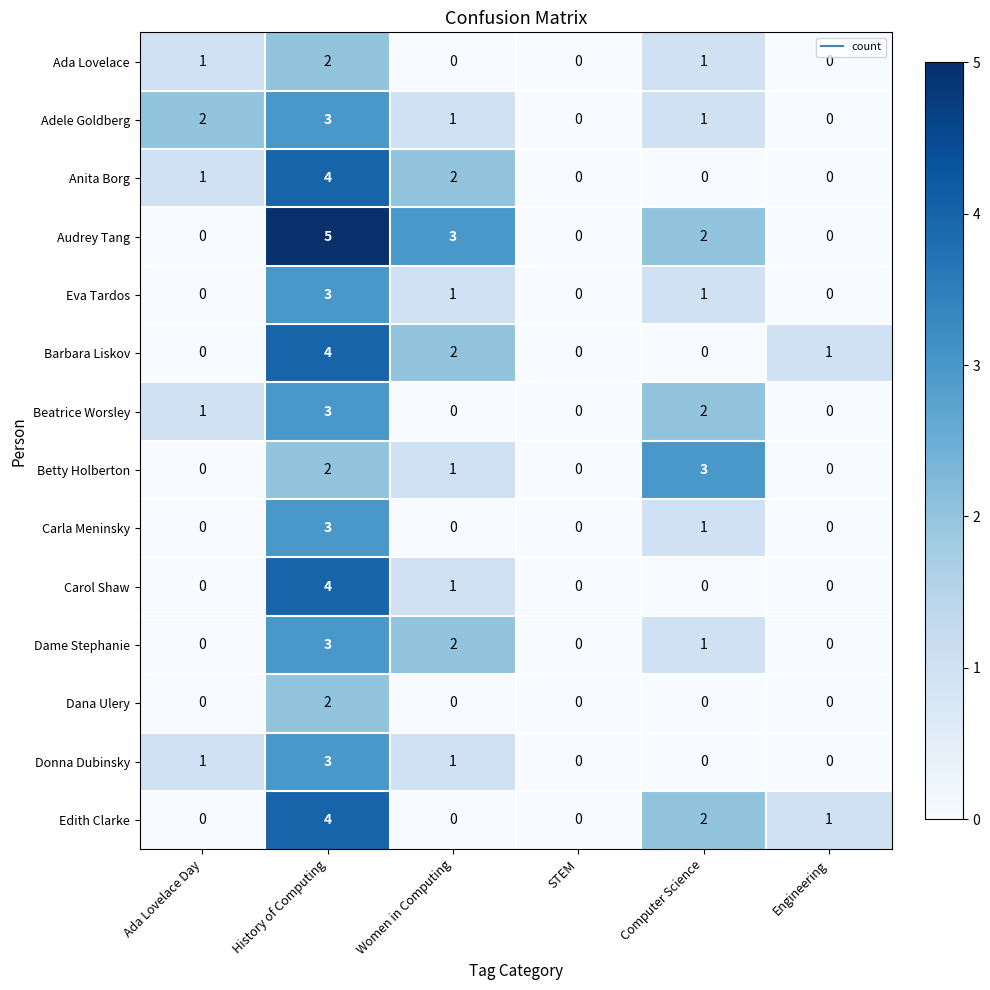

Count the number of categories in the chart.

6